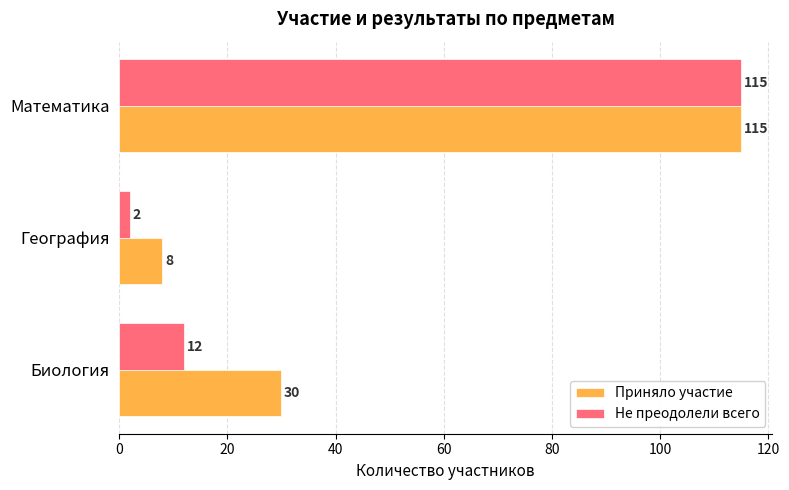

Between Биология and География, which series saw the biggest shift?

Приняло участие